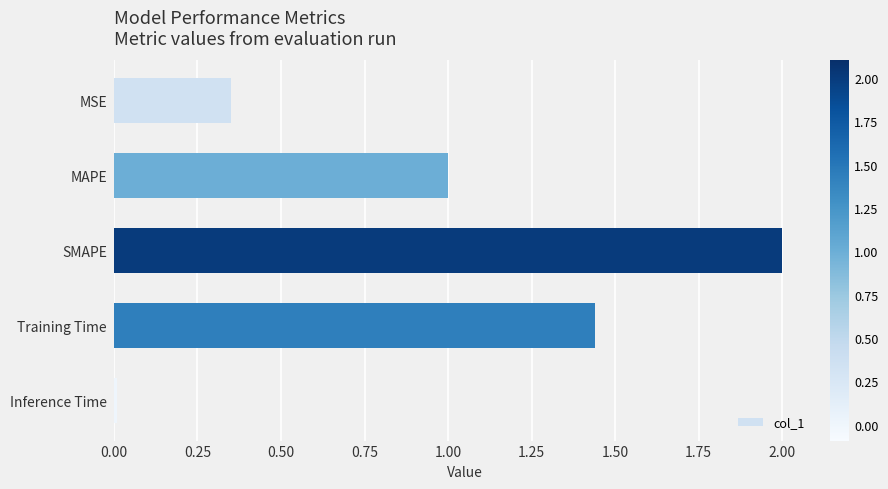

True or false: the data shows 1.5 at MAPE.

False